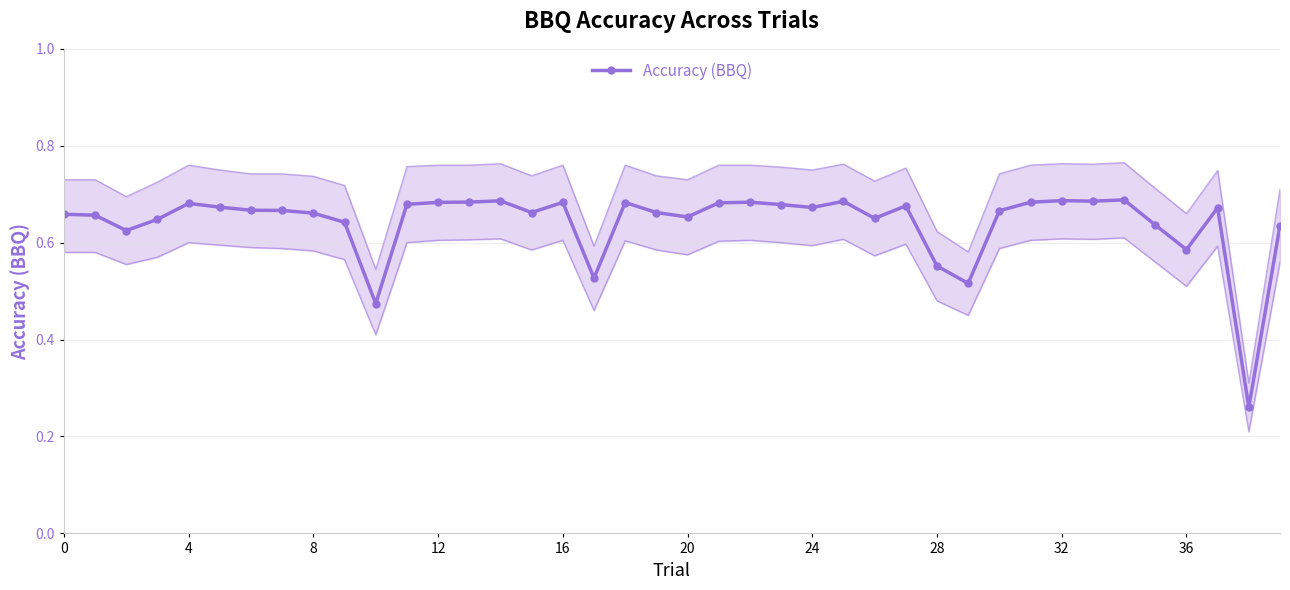

What is the average value?

0.6